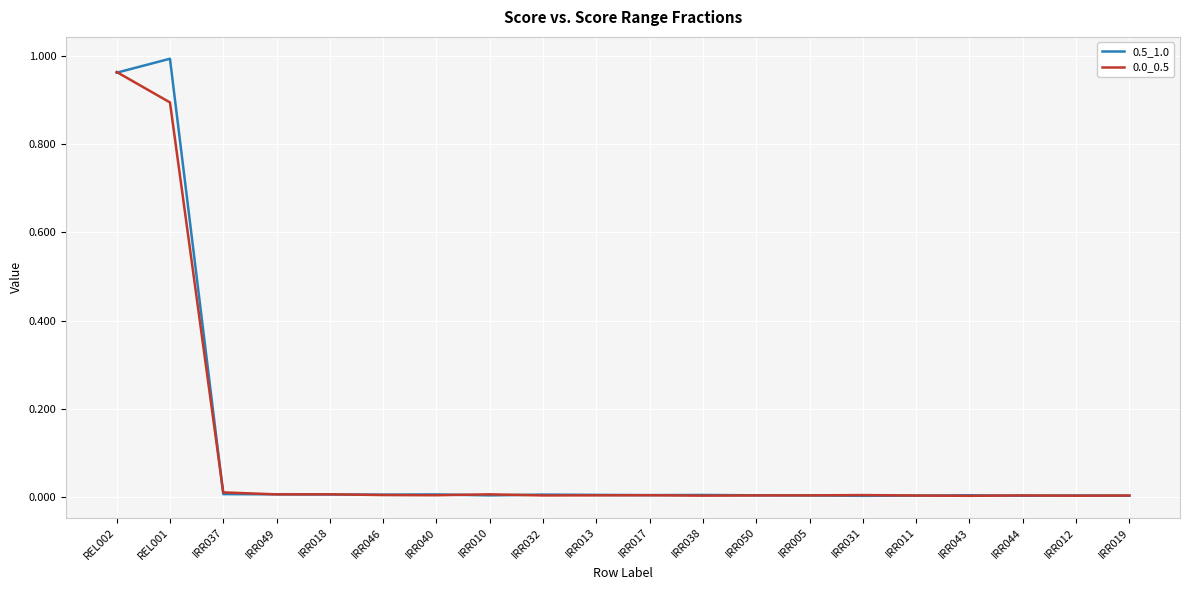

Which category has the highest value in the 0.0_0.5 series?

REL002